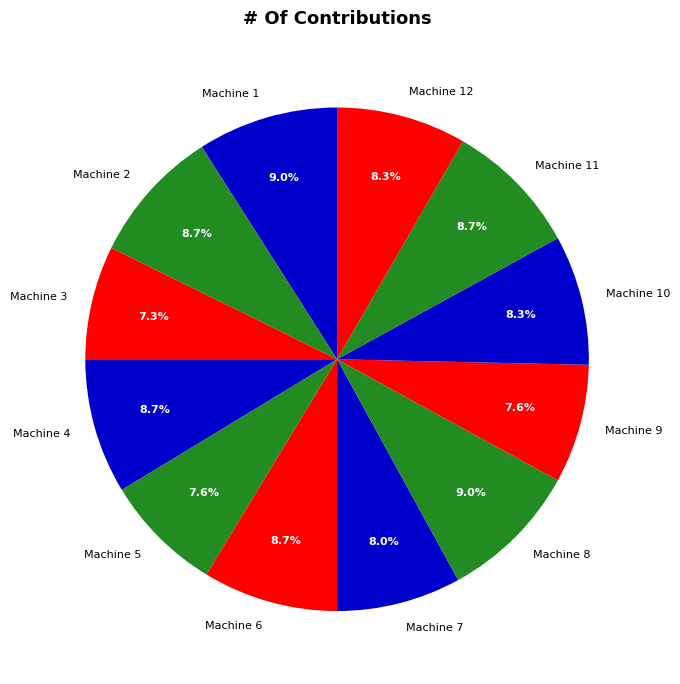

To the nearest percent, what percentage of the pie is Machine 11?

9%